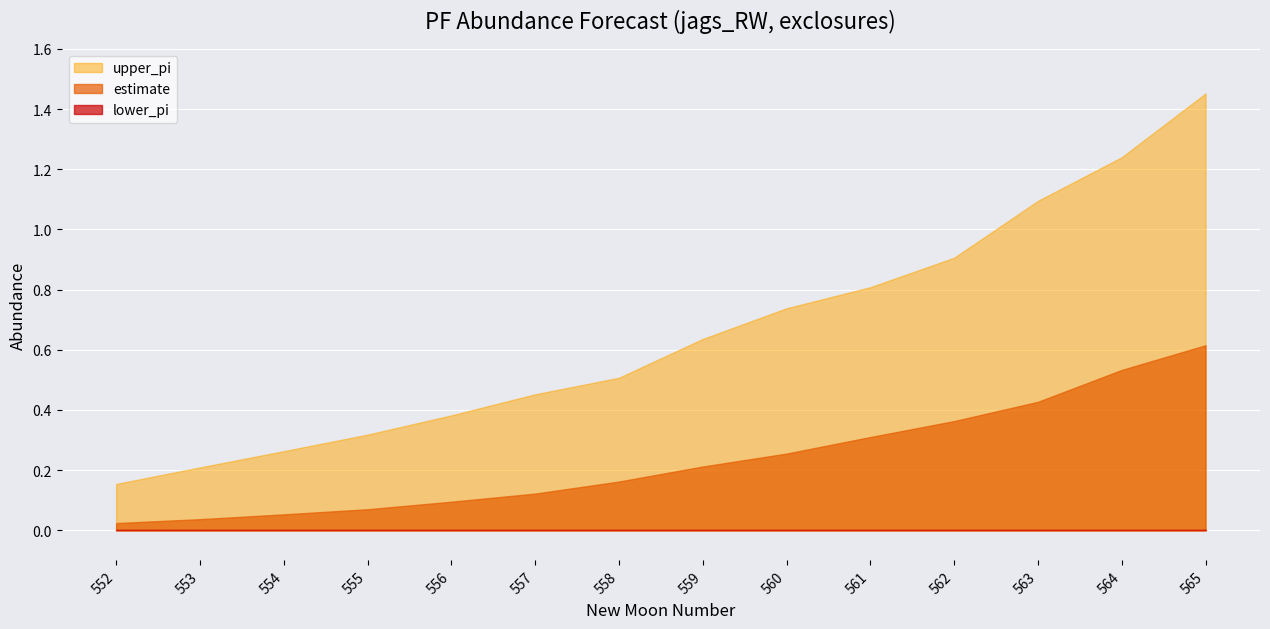

What is the approximate value of estimate at 554?

0.1